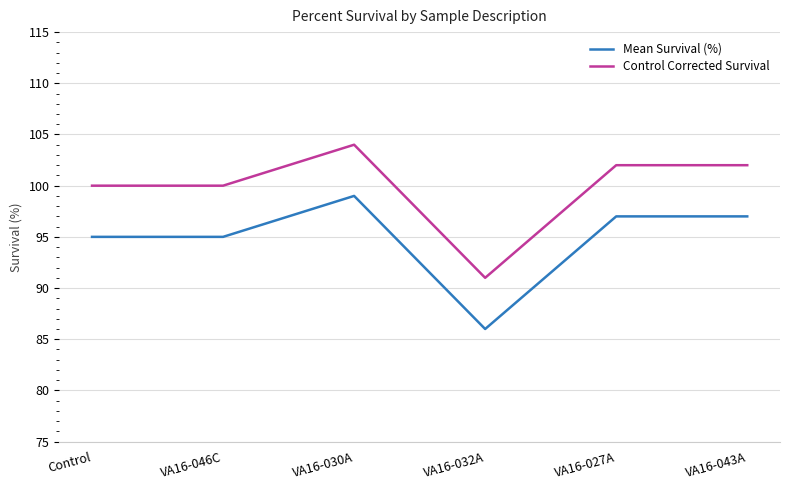

Count the number of categories in the chart.

6